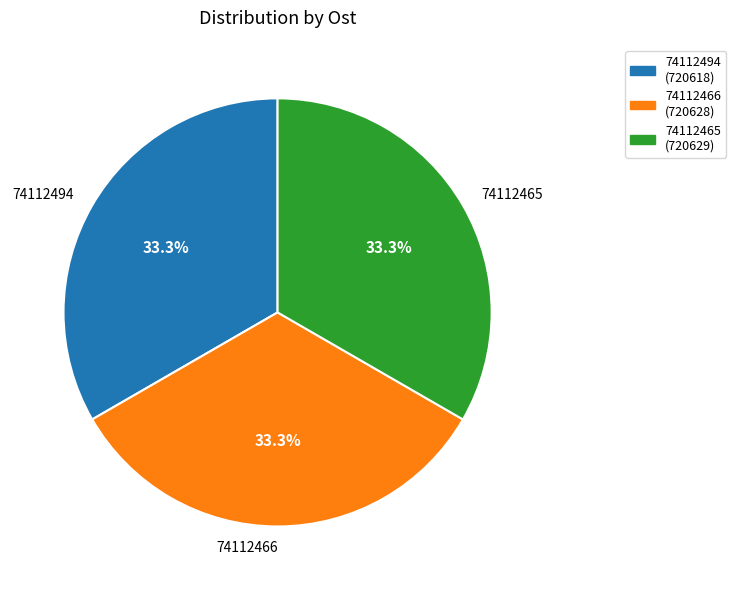

Combined, do 74112466 and 74112465 account for over 50%?

Yes